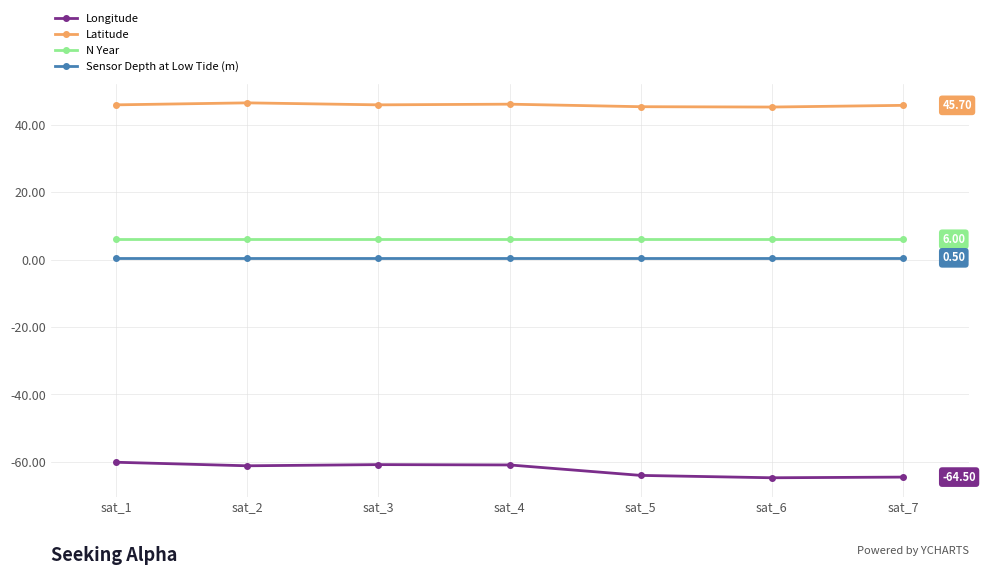

Which series has the largest total across all categories?

Latitude